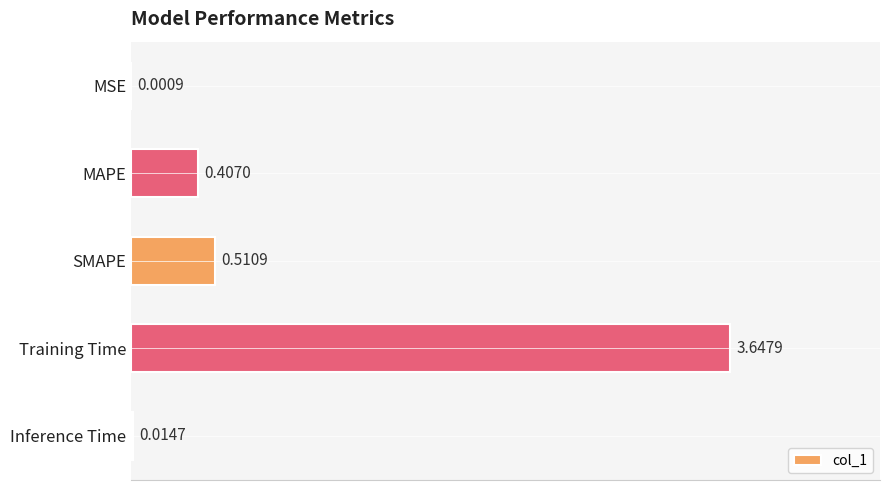

Are the bars horizontal?

Yes